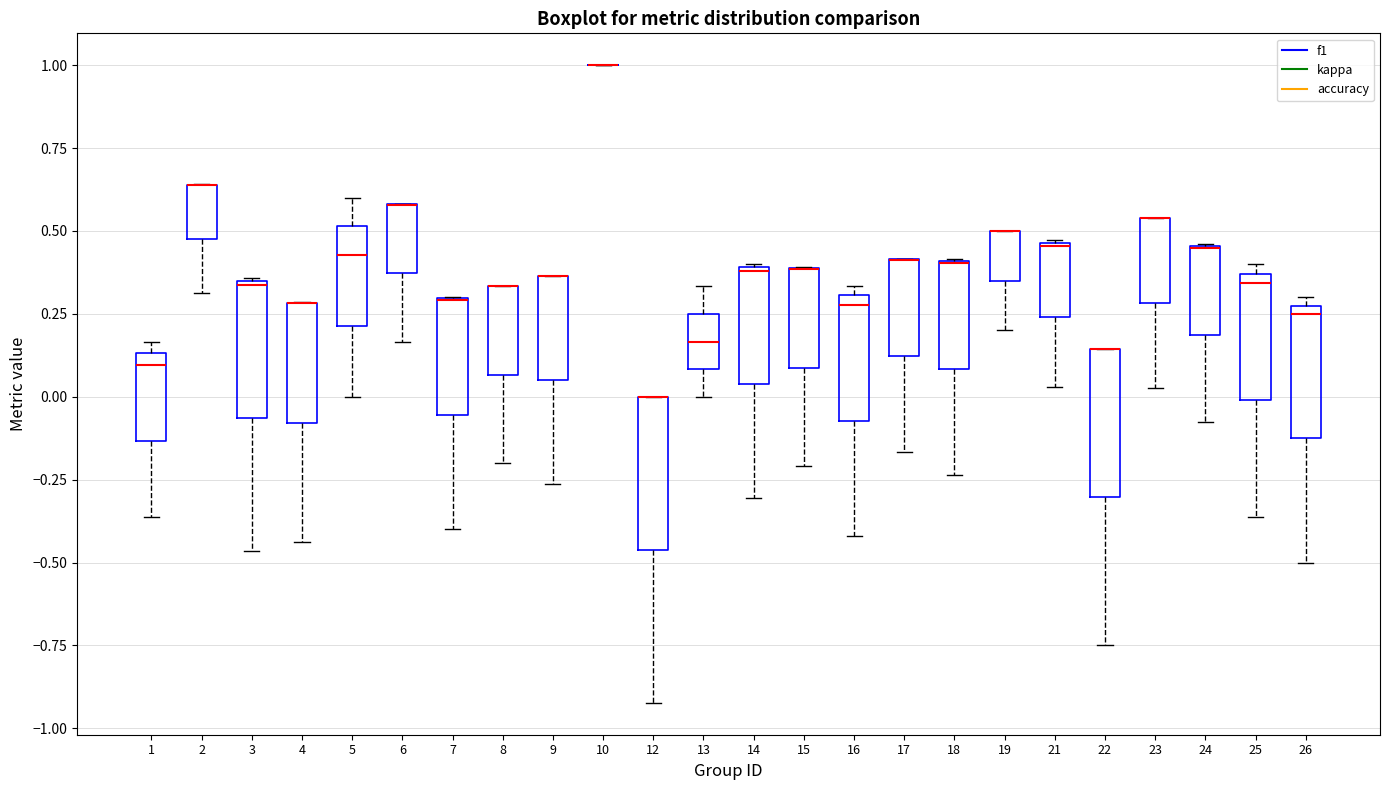

Reading left to right, read every box against the y-axis: the position of its median line, the range the box covers, and the ends of its whiskers. The values are not printed on the chart, so give them approximately, as read against the axis.

1: median 0.10, box -0.15 to 0.15, whiskers -0.35 to 0.15 (just above the box's upper edge)
2: median 0.65 (drawn on the box's upper edge), box 0.50 to 0.65, whiskers 0.30 to 0.65
3: median 0.35, box -0.05 to 0.35, whiskers -0.45 to 0.35
4: median 0.30 (drawn on the box's upper edge), box -0.10 to 0.30, whiskers -0.45 to 0.30
5: median 0.45, box 0.20 to 0.50, whiskers 0.00 to 0.60
6: median 0.60 (drawn on the box's upper edge), box 0.35 to 0.60, whiskers 0.15 to 0.60
7: median 0.30 (drawn on the box's upper edge), box -0.05 to 0.30, whiskers -0.40 to 0.30
8: median 0.35 (drawn on the box's upper edge), box 0.05 to 0.35, whiskers -0.20 to 0.35
9: median 0.35 (drawn on the box's upper edge), box 0.05 to 0.35, whiskers -0.25 to 0.35
10: box collapsed to a line at 1.00, whiskers 1.00 to 1.00
12: median 0.00 (drawn on the box's upper edge), box -0.45 to 0.00, whiskers -0.90 to 0.00
13: median 0.15, box 0.10 to 0.25, whiskers 0.00 to 0.35
14: median 0.40, box 0.05 to 0.40, whiskers -0.30 to 0.40
15: median 0.40 (drawn on the box's upper edge), box 0.10 to 0.40, whiskers -0.20 to 0.40
16: median 0.30 (just below the box's upper edge), box -0.05 to 0.30, whiskers -0.40 to 0.35
17: median 0.40 (drawn on the box's upper edge), box 0.10 to 0.40, whiskers -0.15 to 0.40
18: median 0.40 (drawn on the box's upper edge), box 0.10 to 0.40, whiskers -0.25 to 0.40
19: median 0.50 (drawn on the box's upper edge), box 0.35 to 0.50, whiskers 0.20 to 0.50
21: median 0.45, box 0.25 to 0.45, whiskers 0.05 to 0.45
22: median 0.15 (drawn on the box's upper edge), box -0.30 to 0.15, whiskers -0.75 to 0.15
23: median 0.55 (drawn on the box's upper edge), box 0.30 to 0.55, whiskers 0.05 to 0.55
24: median 0.45 (drawn on the box's upper edge), box 0.20 to 0.45, whiskers -0.10 to 0.45
25: median 0.35 (just below the box's upper edge), box 0.00 to 0.35, whiskers -0.35 to 0.40
26: median 0.25, box -0.10 to 0.30, whiskers -0.50 to 0.30 (just above the box's upper edge)